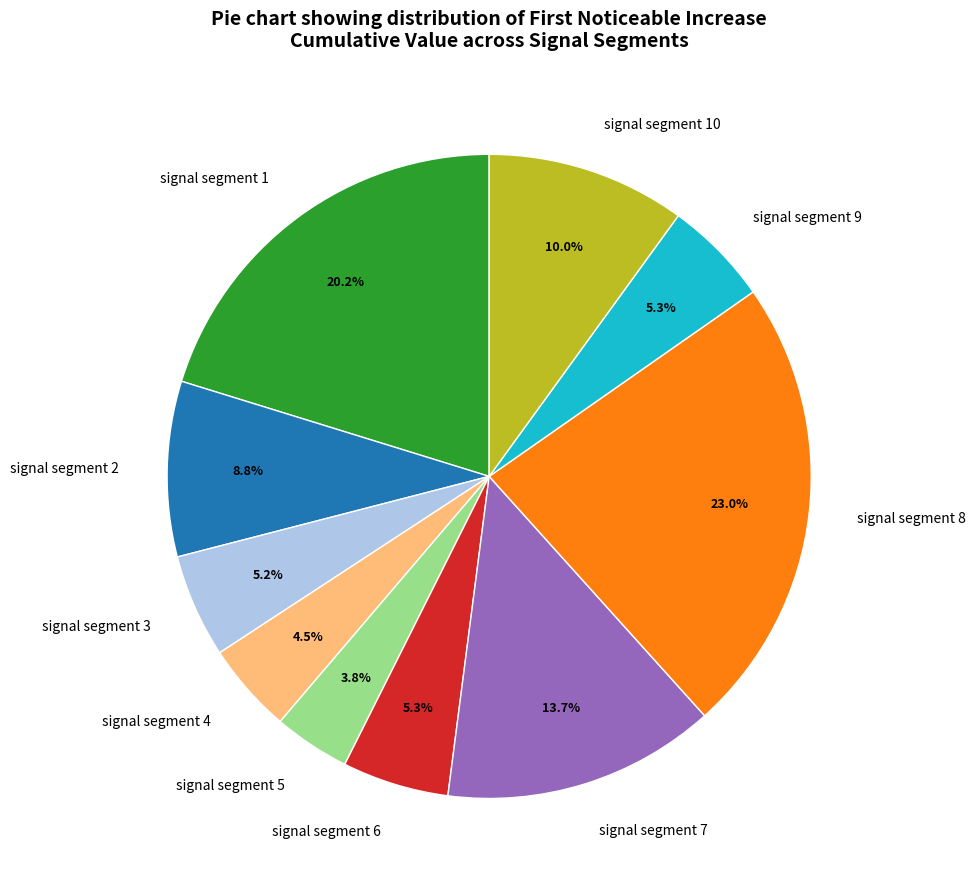

To the nearest percent, what is the average slice percentage?

10%